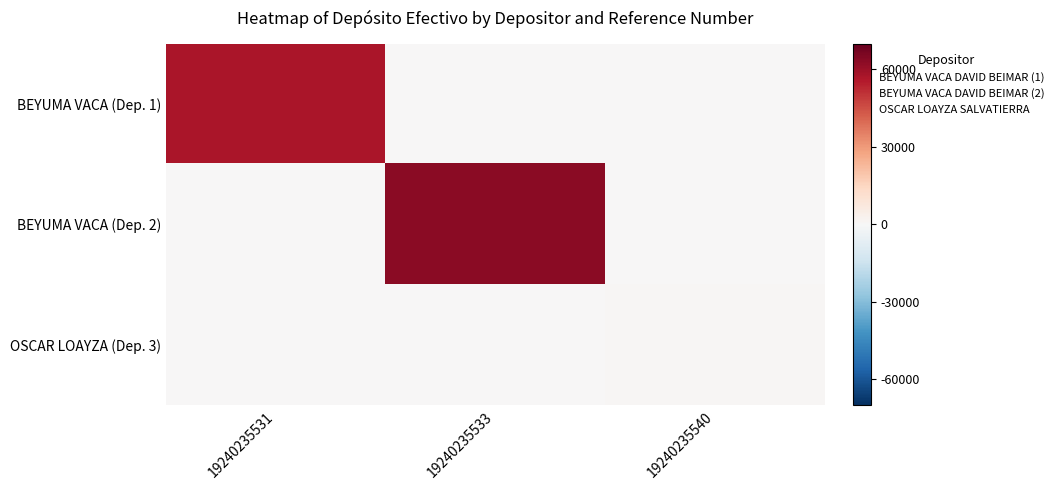

Rank the series by their maximum value, from lowest to highest.

OSCAR LOAYZA (Dep. 3), BEYUMA VACA (Dep. 1), BEYUMA VACA (Dep. 2)